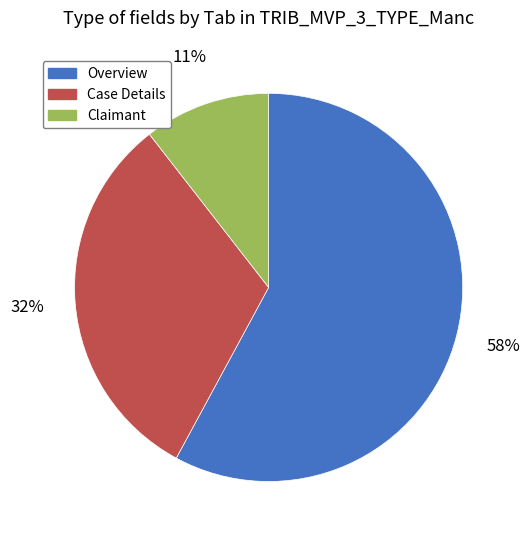

Which slice is the smallest?

Claimant